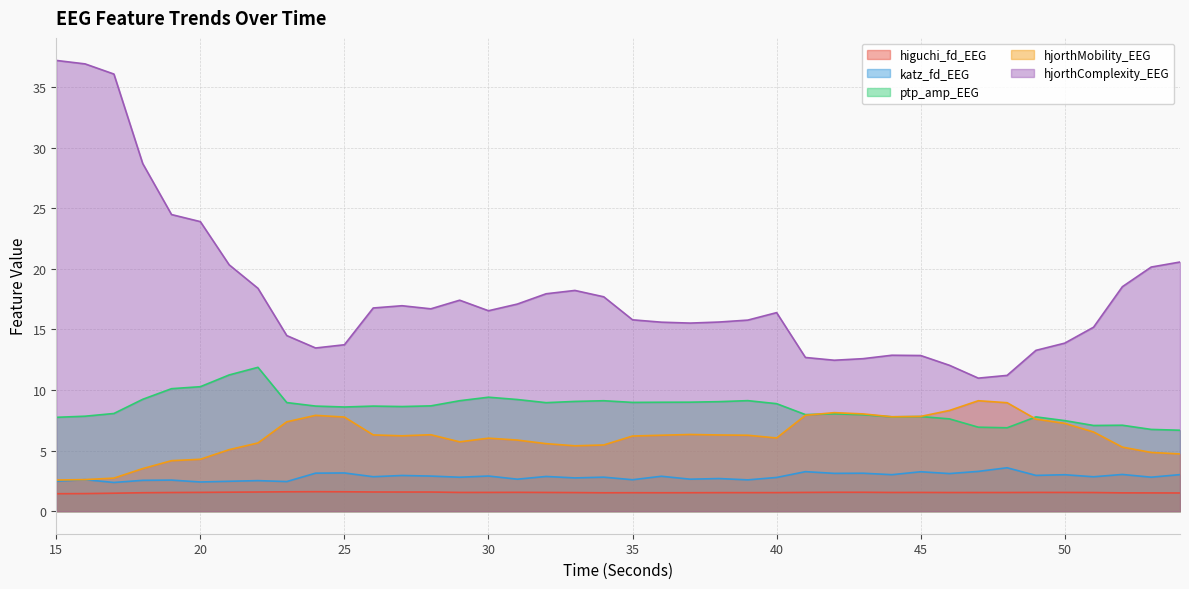

Reading right to left, extract all data points from this chart.

higuchi_fd_EEG: 54=1.5	53=1.5	52=1.5	51=1.5	50=1.5	49=1.5	48=1.5	47=1.5	46=1.5	45=1.5	44=1.5	43=1.6	42=1.6	41=1.5	40=1.5	39=1.5	38=1.5	37=1.5	36=1.5	35=1.5	34=1.5	33=1.5	32=1.5	31=1.6	30=1.5	29=1.5	28=1.6	27=1.6	26=1.6	25=1.6	24=1.6	23=1.6	22=1.6	21=1.6	20=1.6	19=1.5	18=1.5	17=1.5	16=1.5	15=1.4
katz_fd_EEG: 54=3.0	53=2.8	52=3.0	51=2.8	50=3.0	49=3.0	48=3.6	47=3.3	46=3.1	45=3.3	44=3.0	43=3.1	42=3.1	41=3.3	40=2.8	39=2.6	38=2.7	37=2.6	36=2.9	35=2.6	34=2.8	33=2.7	32=2.9	31=2.6	30=2.9	29=2.8	28=2.9	27=2.9	26=2.8	25=3.2	24=3.1	23=2.4	22=2.5	21=2.5	20=2.4	19=2.6	18=2.5	17=2.4	16=2.6	15=2.5
ptp_amp_EEG: 54=6.7	53=6.7	52=7.1	51=7.1	50=7.5	49=7.8	48=6.9	47=6.9	46=7.6	45=7.8	44=7.8	43=8.0	42=8.0	41=8.0	40=8.9	39=9.1	38=9.0	37=9.0	36=9.0	35=9.0	34=9.1	33=9.1	32=9.0	31=9.2	30=9.4	29=9.1	28=8.7	27=8.6	26=8.7	25=8.6	24=8.7	23=9.0	22=11.9	21=11.2	20=10.3	19=10.1	18=9.2	17=8.1	16=7.8	15=7.7
hjorthMobility_EEG: 54=4.7	53=4.8	52=5.3	51=6.5	50=7.2	49=7.6	48=9.0	47=9.1	46=8.3	45=7.8	44=7.8	43=8.0	42=8.1	41=7.9	40=6.0	39=6.3	38=6.3	37=6.3	36=6.3	35=6.2	34=5.5	33=5.4	32=5.6	31=5.9	30=6.0	29=5.7	28=6.3	27=6.2	26=6.3	25=7.8	24=7.9	23=7.4	22=5.6	21=5.1	20=4.3	19=4.2	18=3.5	17=2.7	16=2.6	15=2.6
hjorthComplexity_EEG: 54=20.6	53=20.2	52=18.5	51=15.2	50=13.9	49=13.3	48=11.2	47=11.0	46=12.0	45=12.9	44=12.9	43=12.6	42=12.5	41=12.7	40=16.4	39=15.8	38=15.6	37=15.5	36=15.6	35=15.8	34=17.7	33=18.2	32=17.9	31=17.1	30=16.5	29=17.4	28=16.7	27=17.0	26=16.8	25=13.7	24=13.5	23=14.5	22=18.4	21=20.3	20=23.9	19=24.5	18=28.7	17=36.1	16=36.9	15=37.2